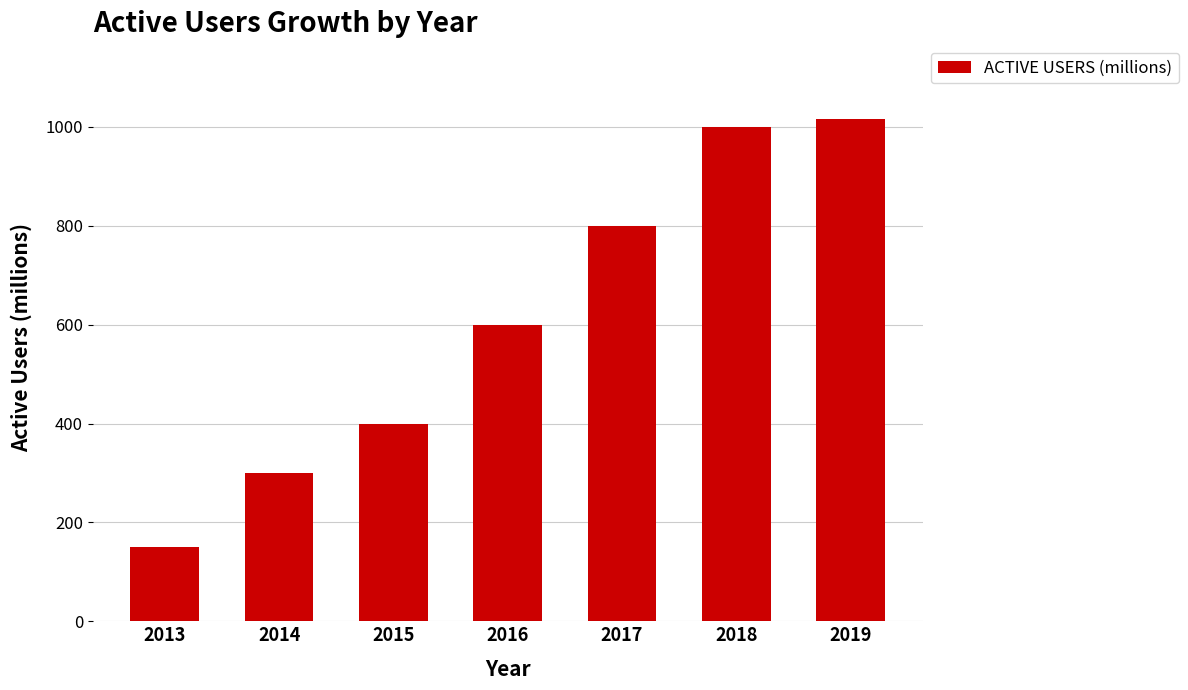

Reading right to left, what are all the values shown in this chart?

1016	1000	800	600	400	300	150